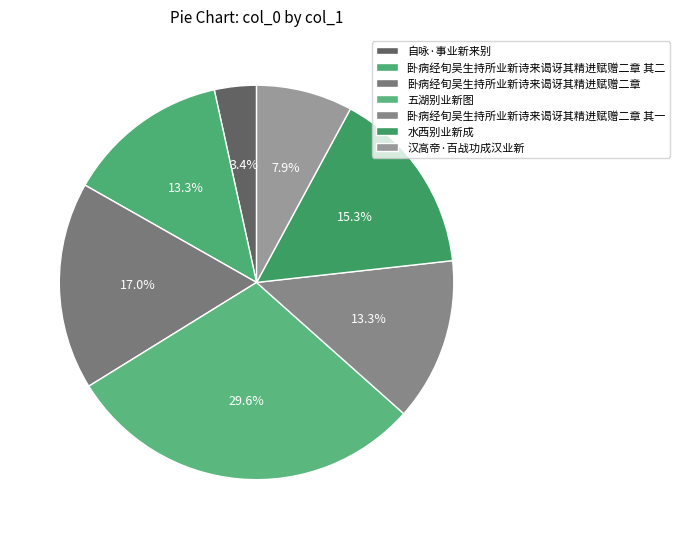

Which slice is the largest?

五湖别业新图